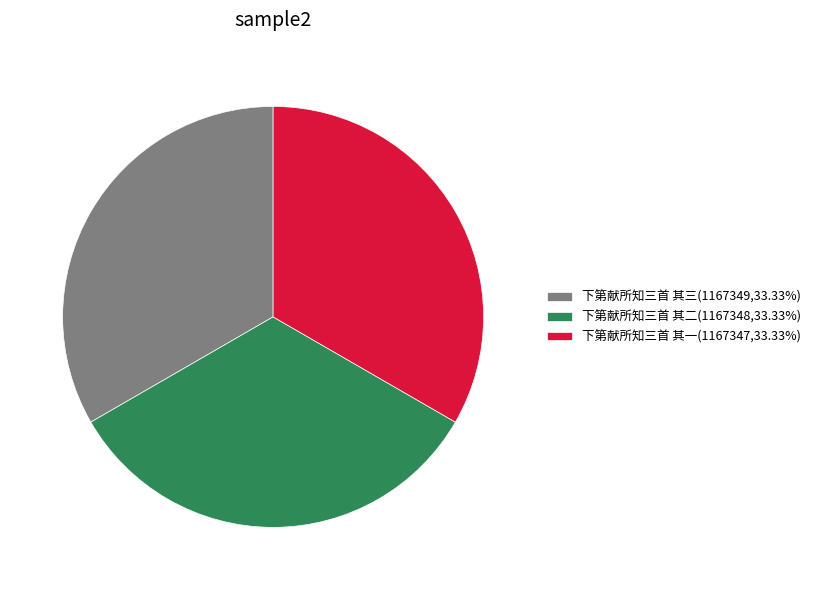

Combined, do 下第献所知三首 其二(1167348,33.33%) and 下第献所知三首 其三(1167349,33.33%) account for over 50%?

Yes